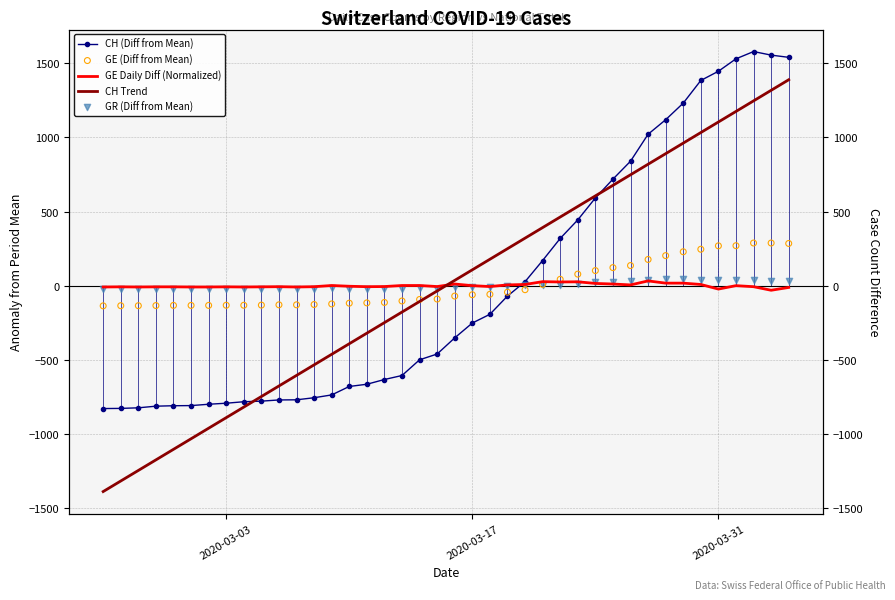

What are all the series names shown in the legend?

CH (Diff from Mean), GE Daily Diff (Normalized), CH Trend, GE (Diff from Mean), GR (Diff from Mean)